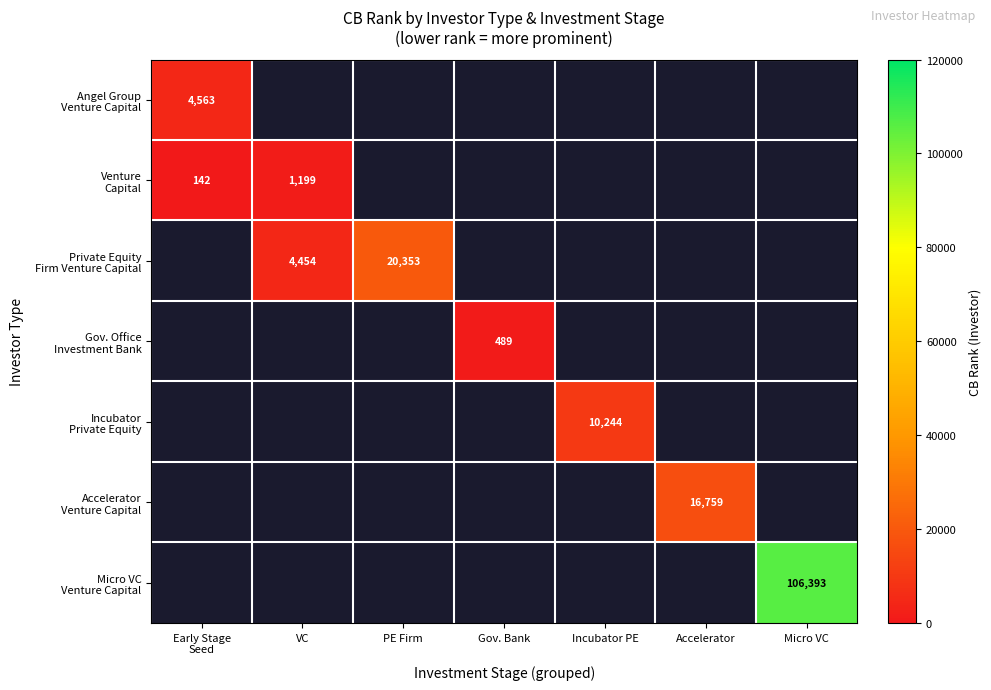

How many values in Gov. Office Investment Bank are above zero?

1